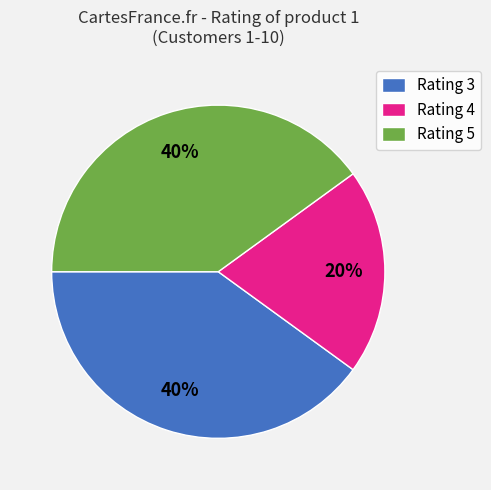

What percentage is the Rating 4 slice, to the nearest percent?

20%